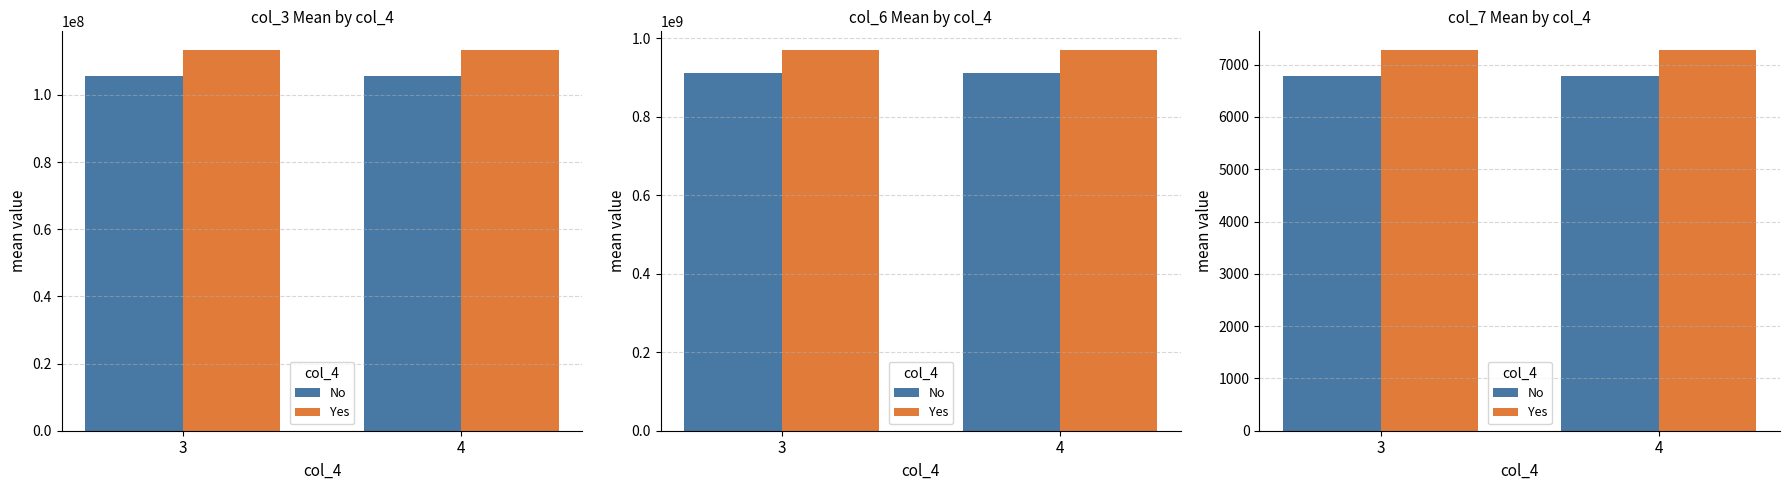

The No series shows 1551 at 3. True or false?

False